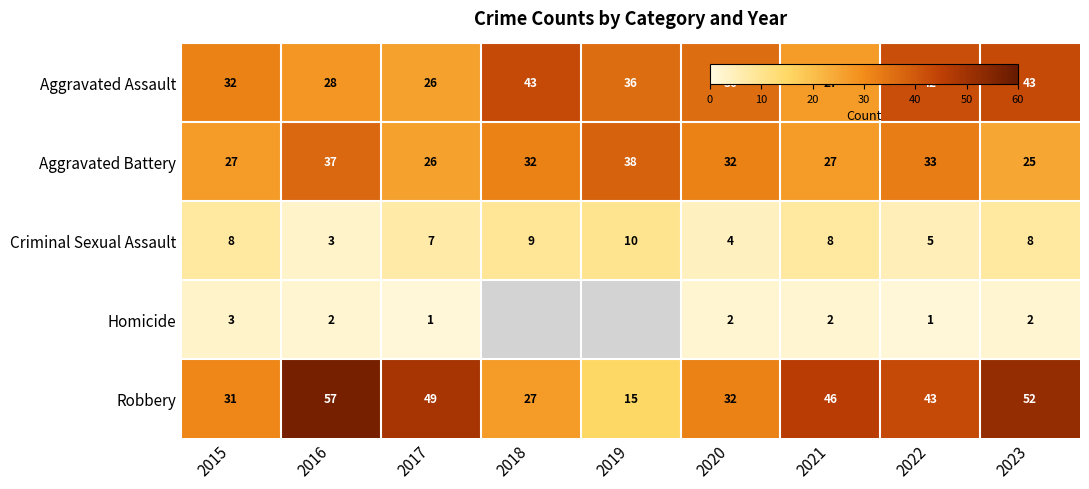

The value of Criminal Sexual Assault at 2018 is 9.0. True or false?

True